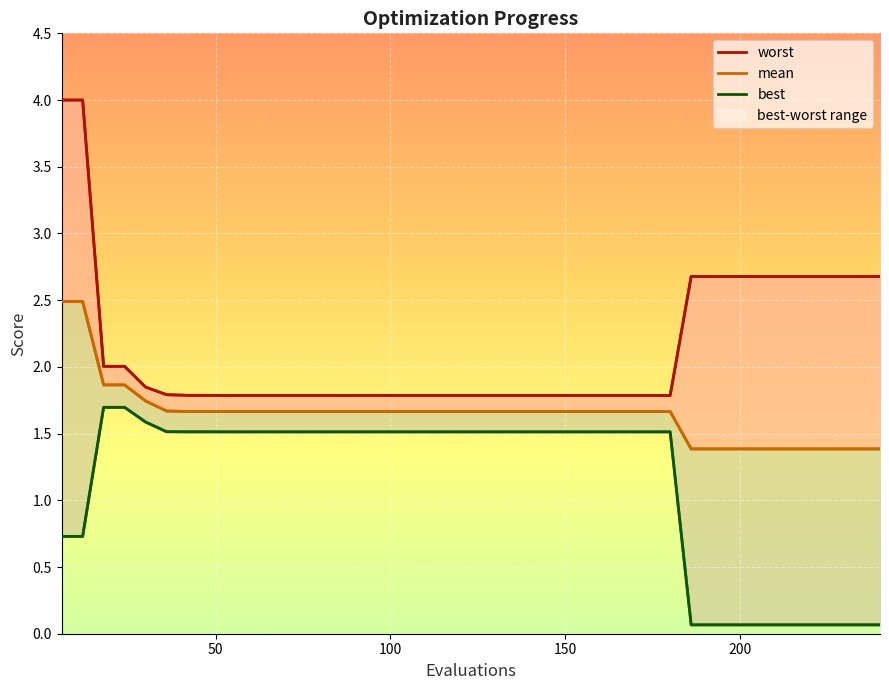

Is the value of mean at 6 greater than the value of best at 0?

Yes